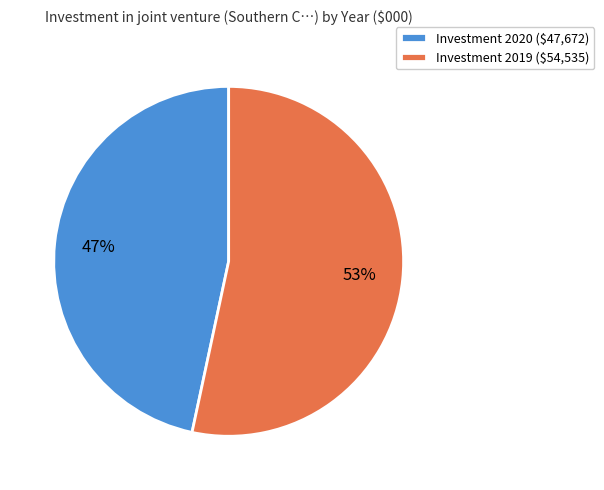

The Investment 2019 ($54,535) slice represents 41% of the pie. True or false?

False